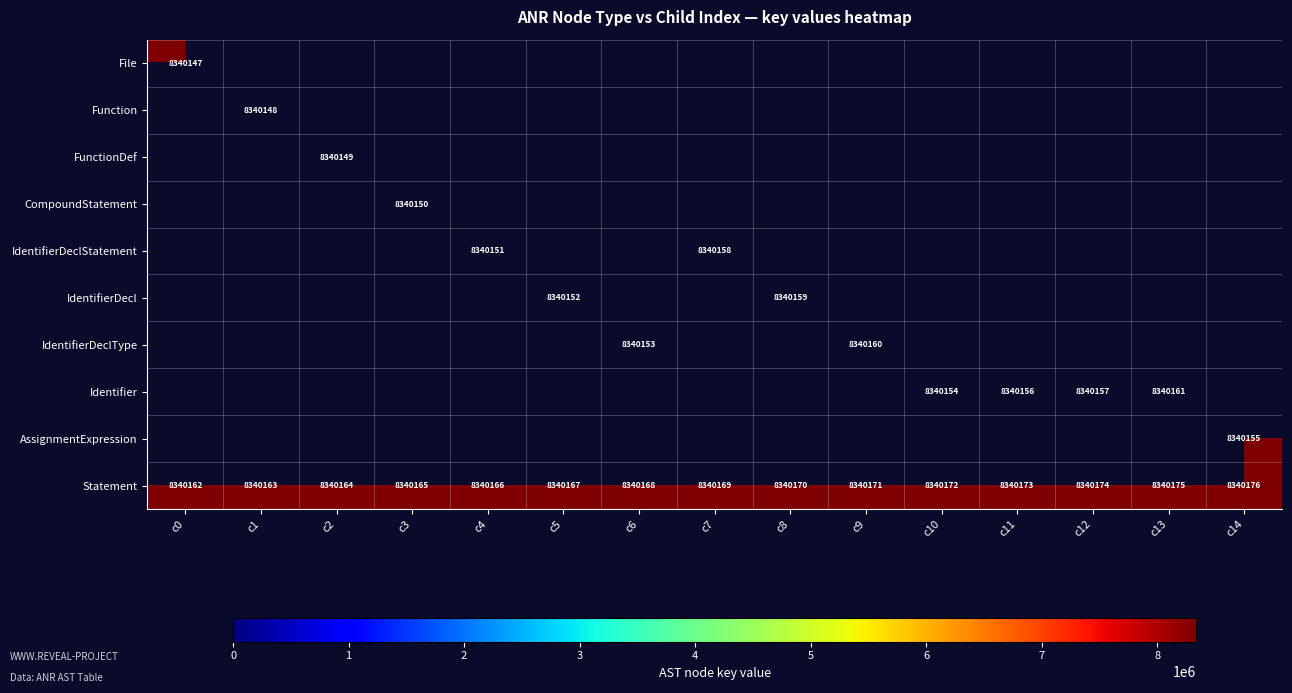

At which category does the chart reach its peak across all series?

c14